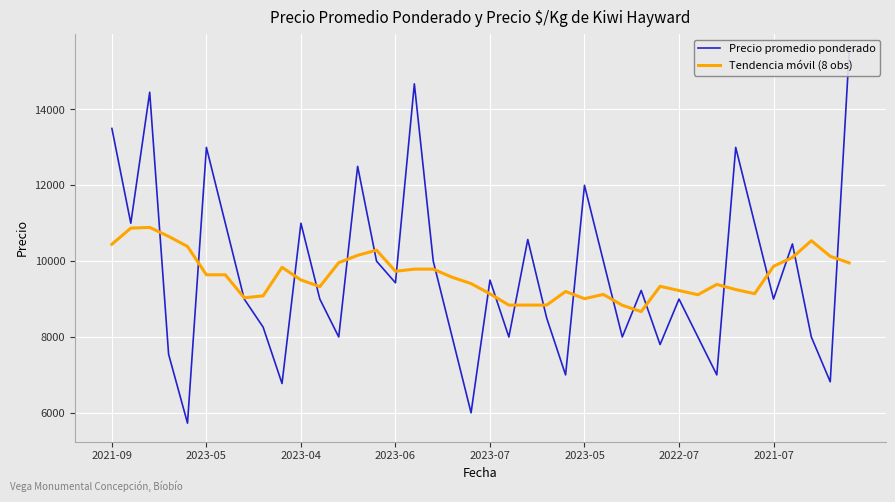

What are all the series names shown in the legend?

Precio promedio ponderado, Tendencia móvil (8 obs)